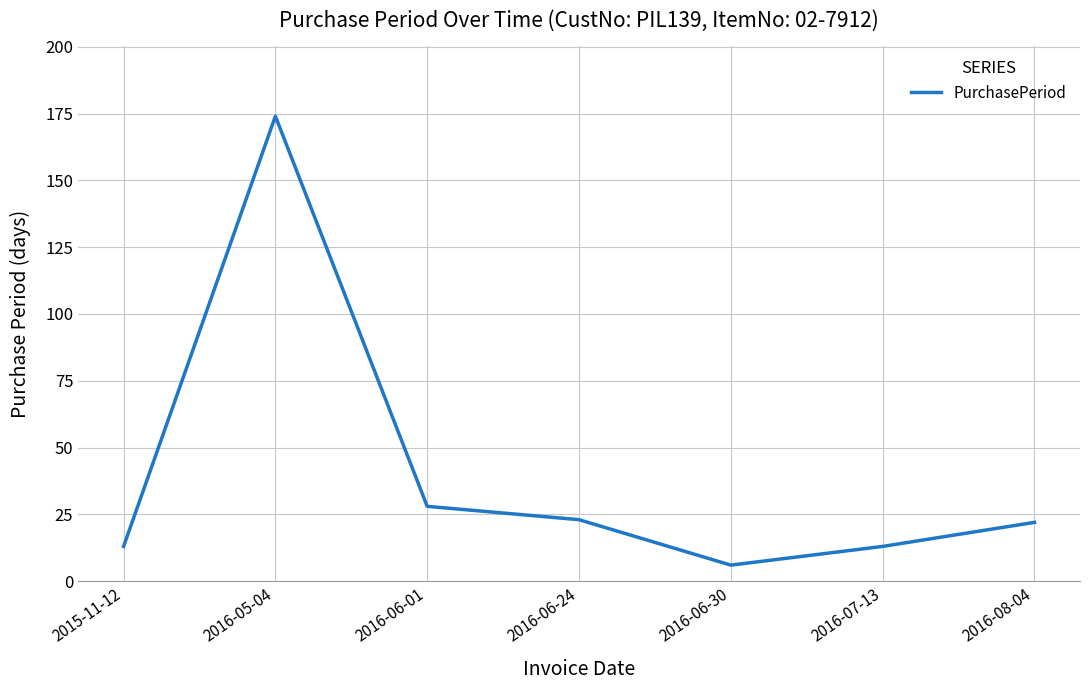

What is the difference between the second highest and second lowest values?

15